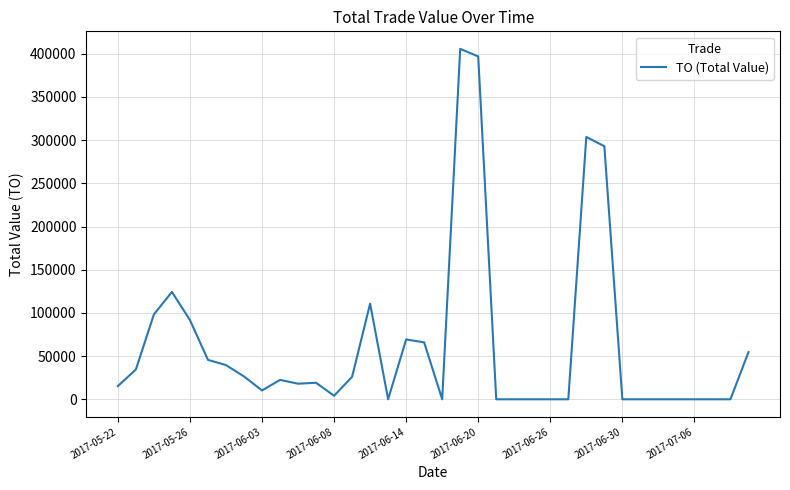

What is the difference between the maximum and minimum values?

405740